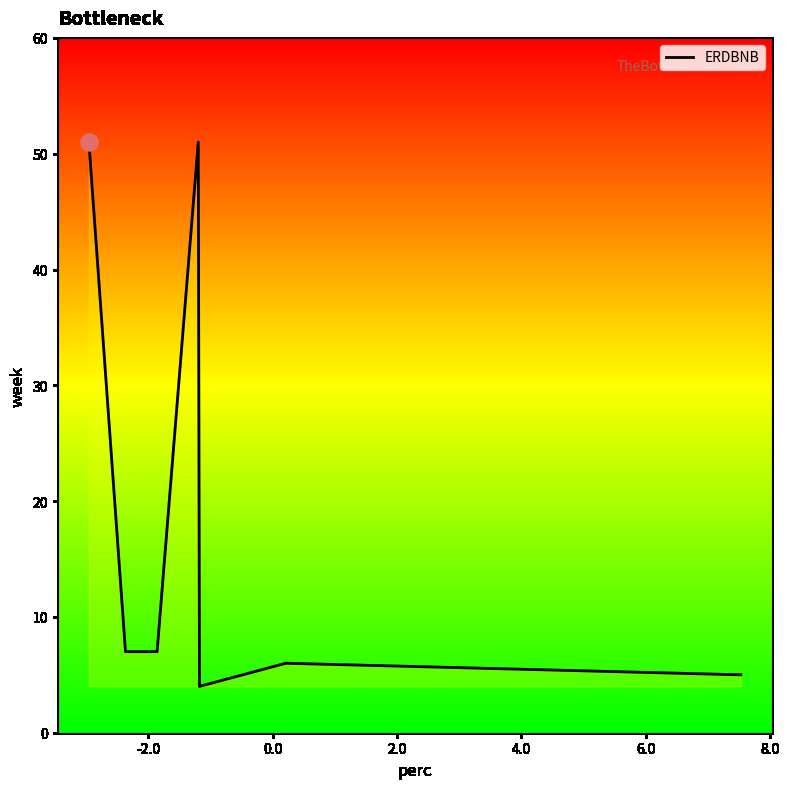

What is the difference between the second highest and minimum values?

47